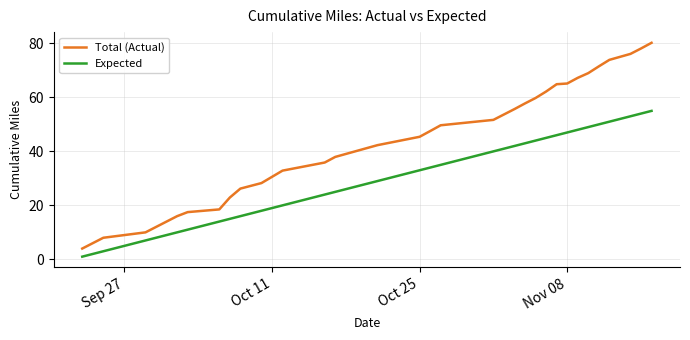

At how many categories does at least one series exceed 47?

17